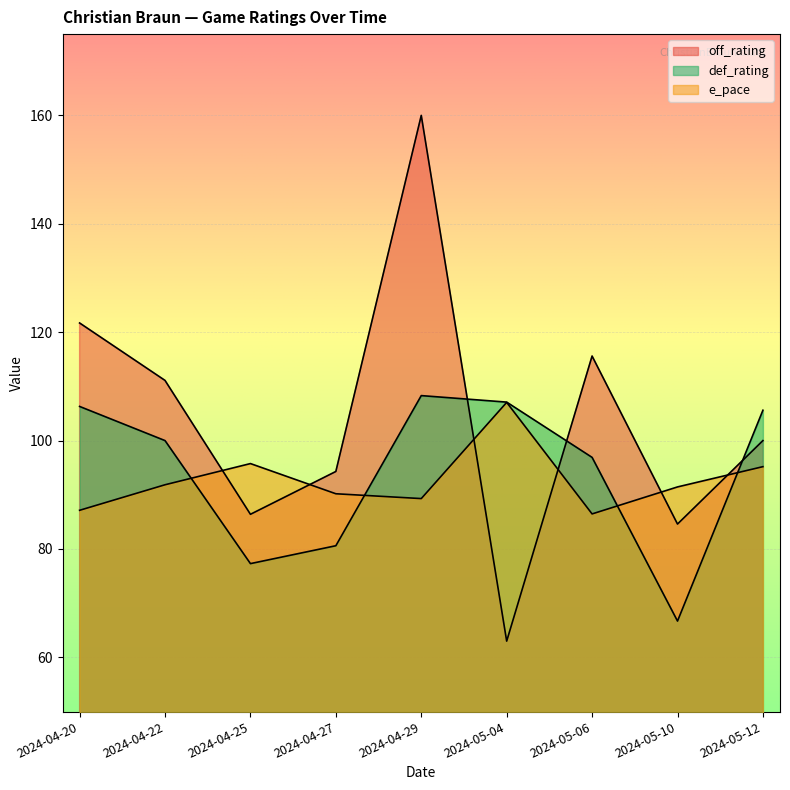

At which category does the chart reach its peak across all series?

2024-04-29